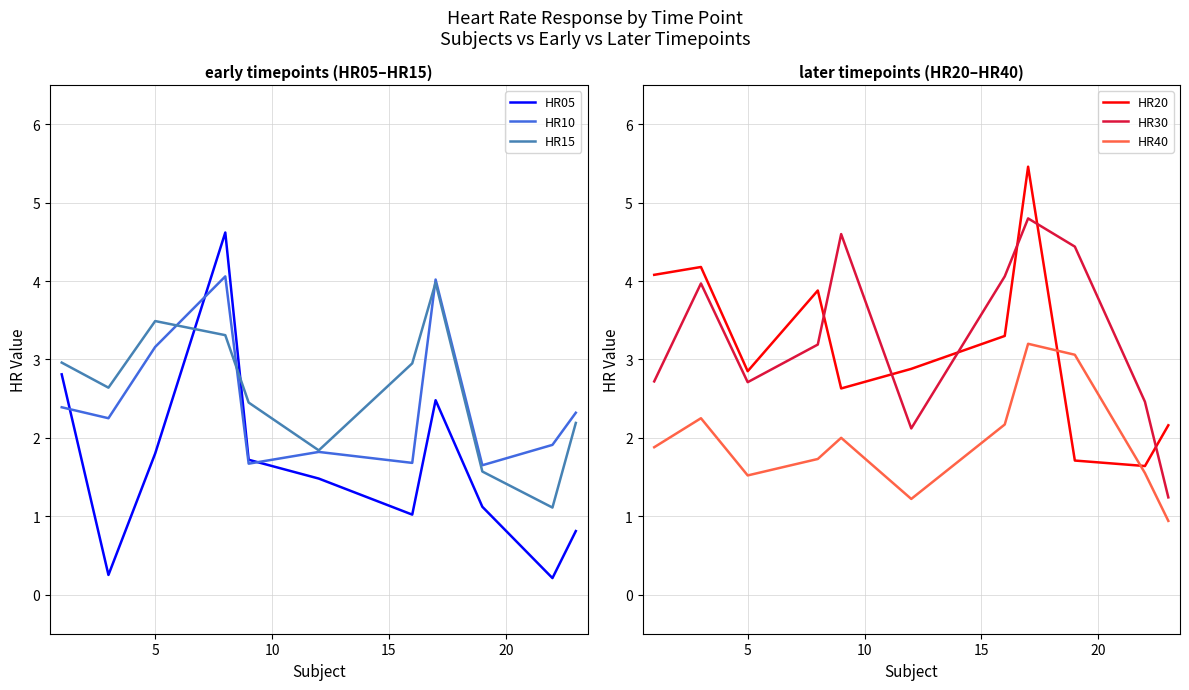

How many intersections are there between HR05 and HR15?

2